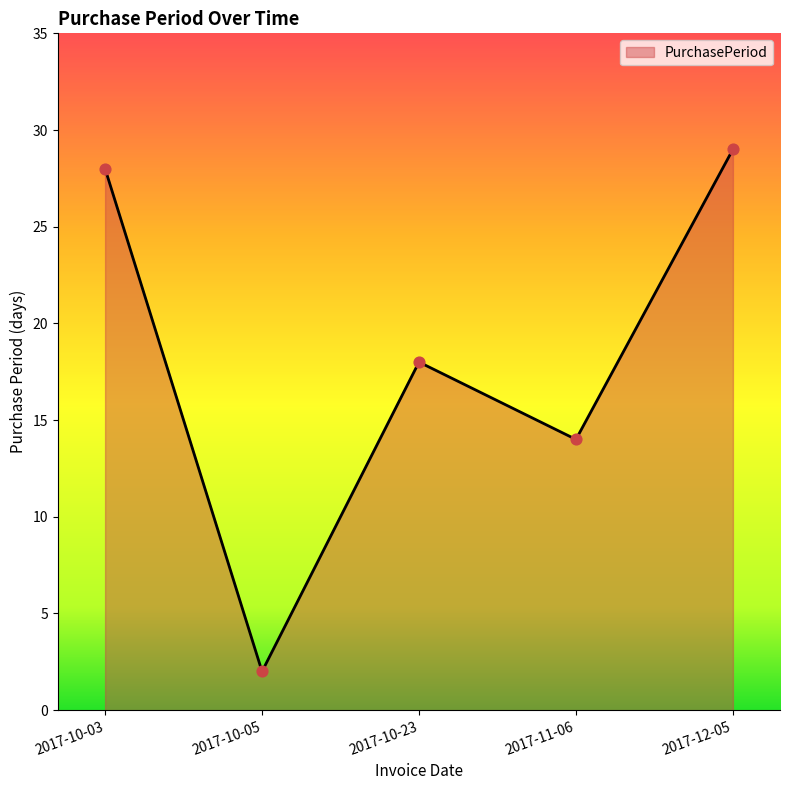

What is the ratio of the value at 2017-10-05 to the value at 2017-12-05?

0.1